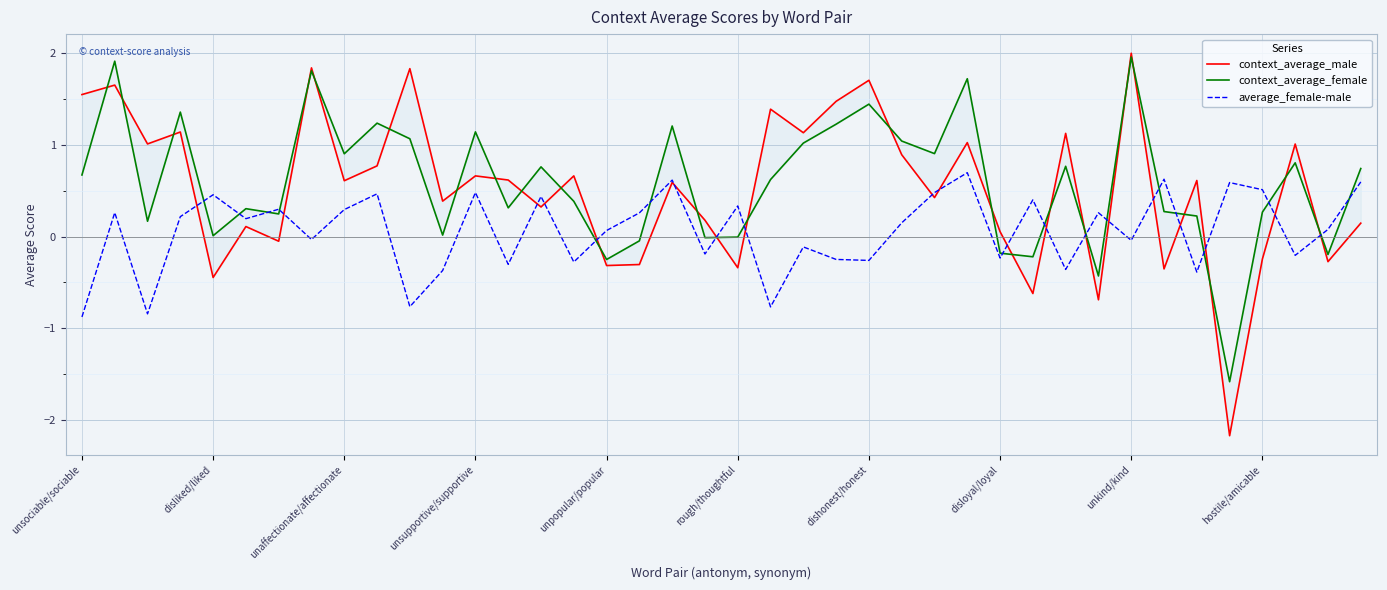

What position from the left is 35?

36